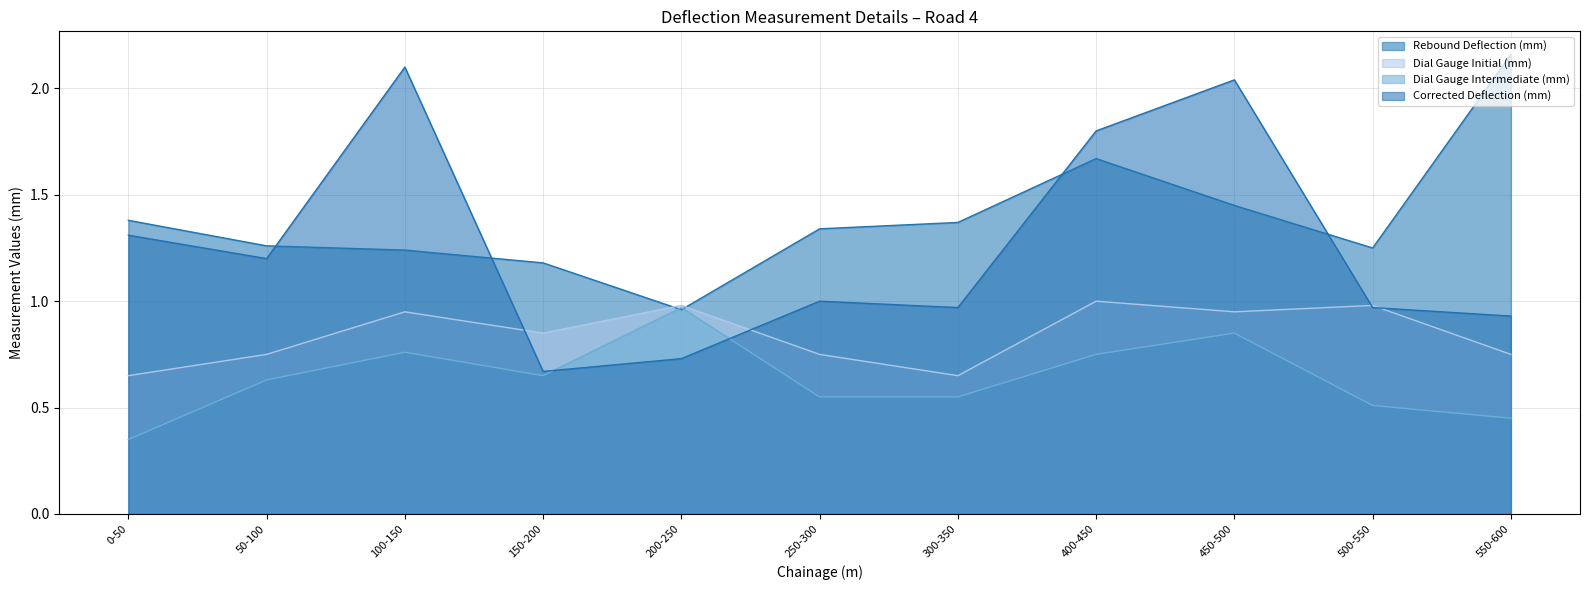

What is the approximate value of Rebound Deflection (mm) at 450-500?

1.4